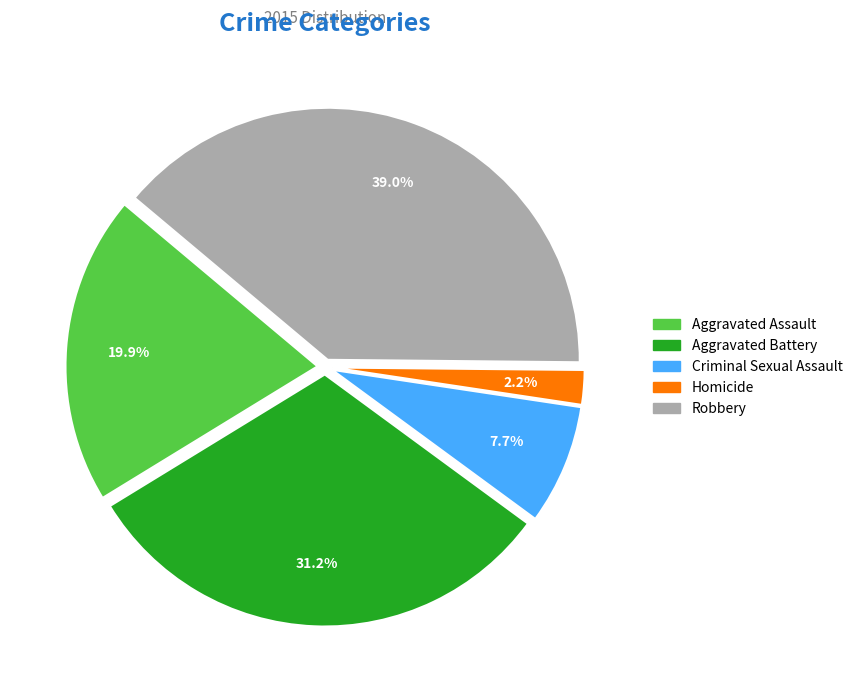

To the nearest percent, what is the average slice percentage?

20%